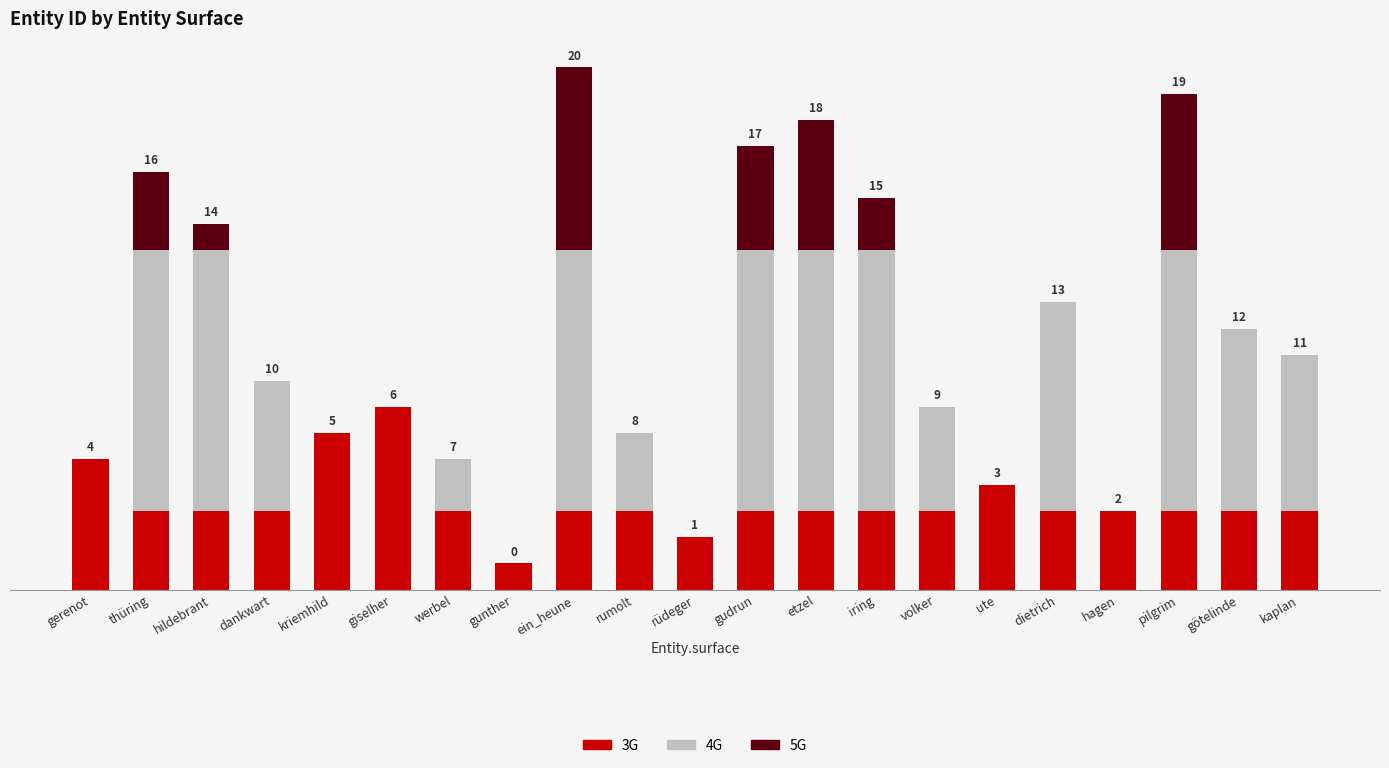

At which category is the sum across all series the highest?

ein_heune